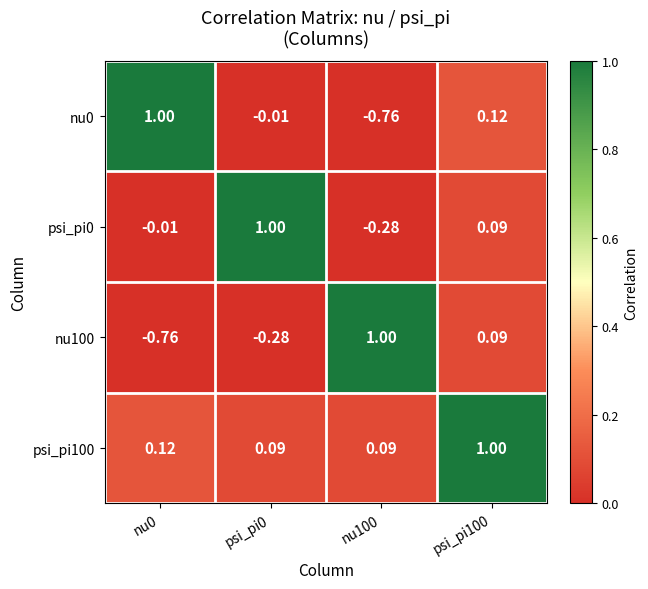

Is the value of psi_pi100 at nu100 greater than the value of psi_pi0 at nu100?

Yes